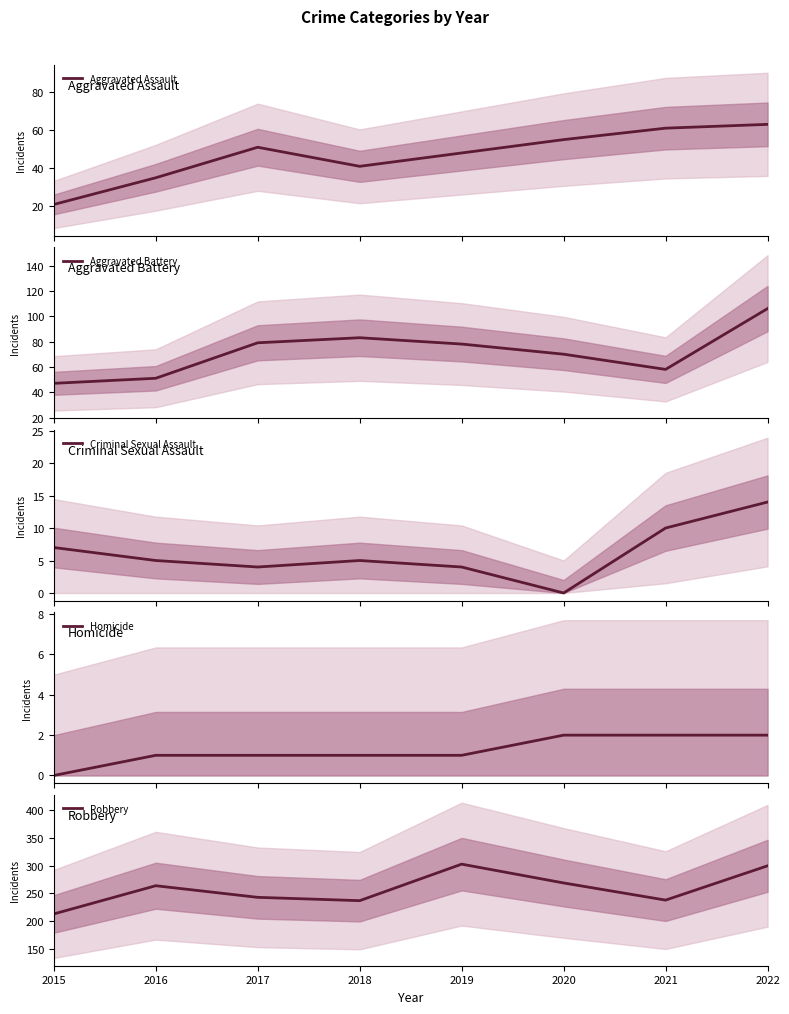

Read the Robbery value at 2019.

303